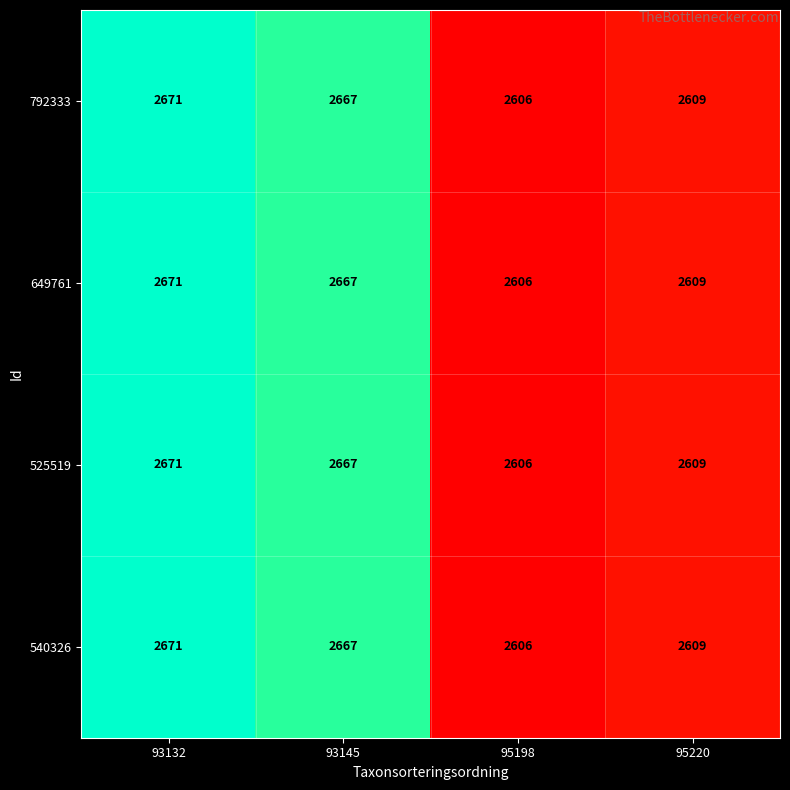

How many data points does each series have?

4